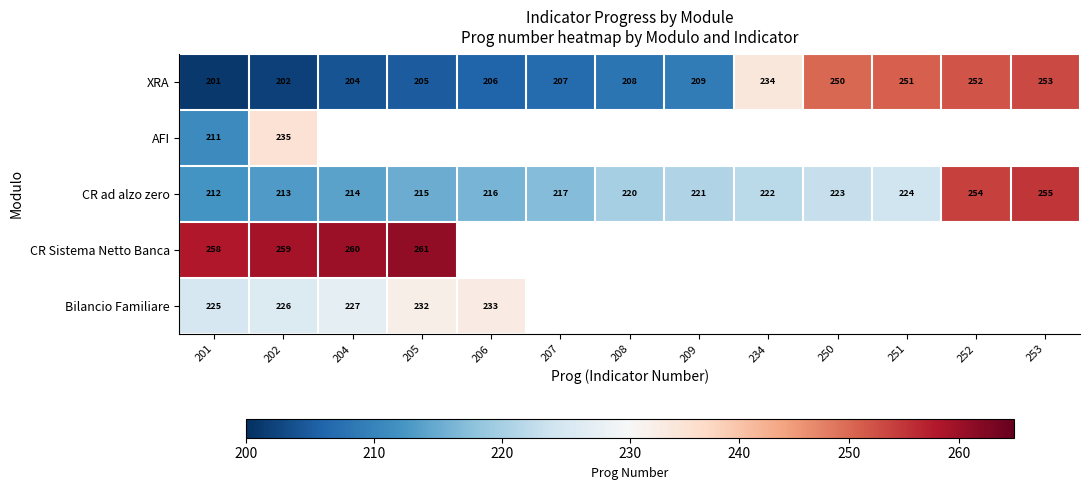

What is the difference between the maximum and minimum values in the CR ad alzo zero series?

43